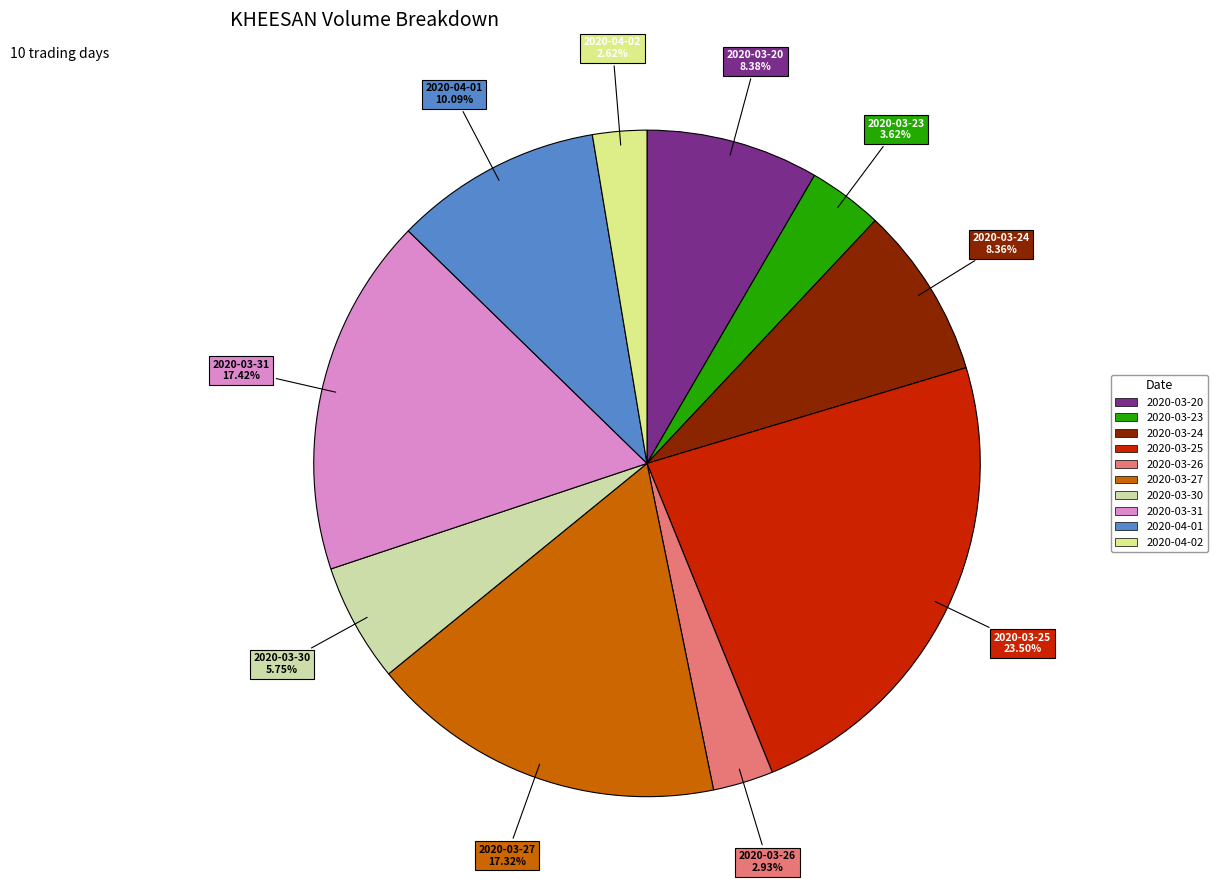

How many segments does this pie chart have?

10